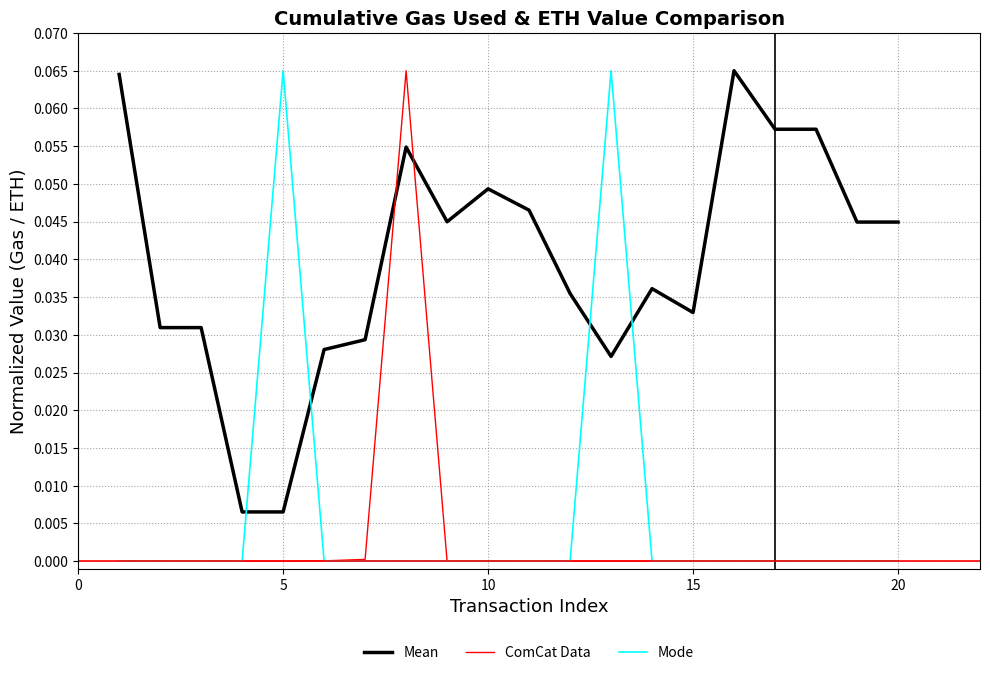

How many intersections are there between ComCat Data and Mean?

2